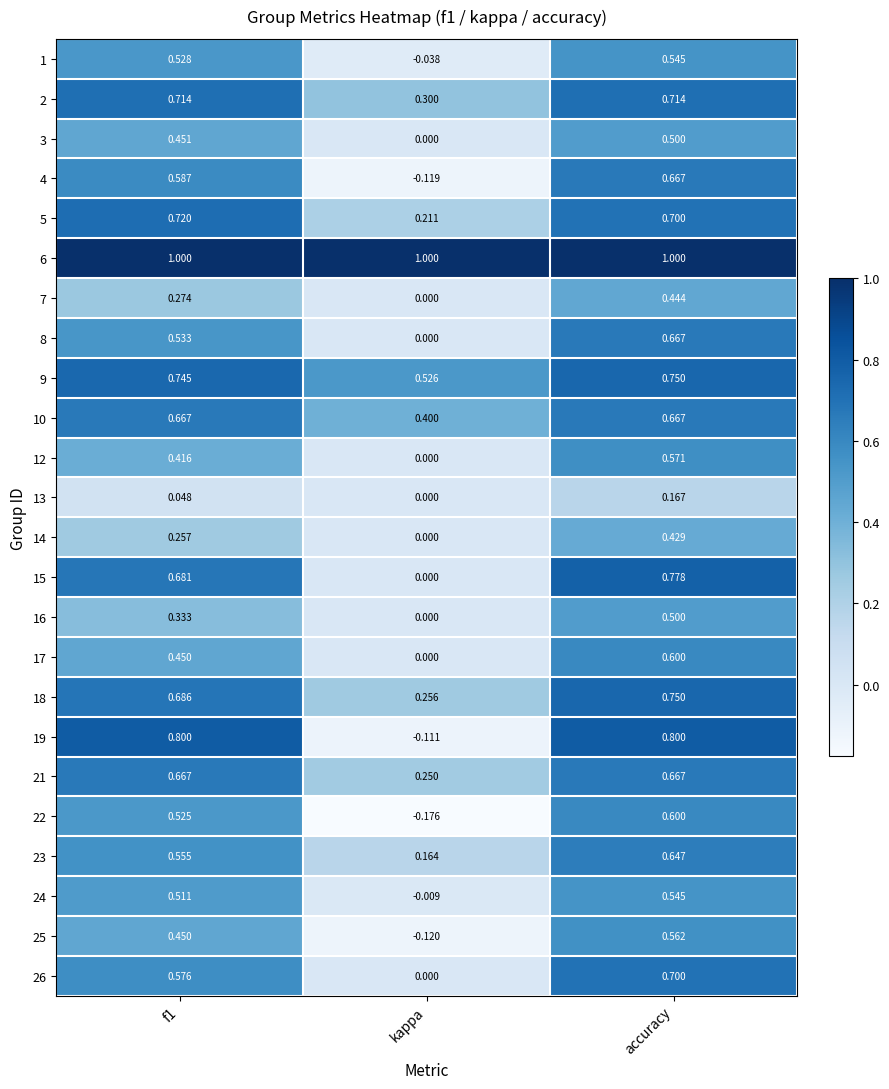

At which label is 26 closest to 0?

kappa